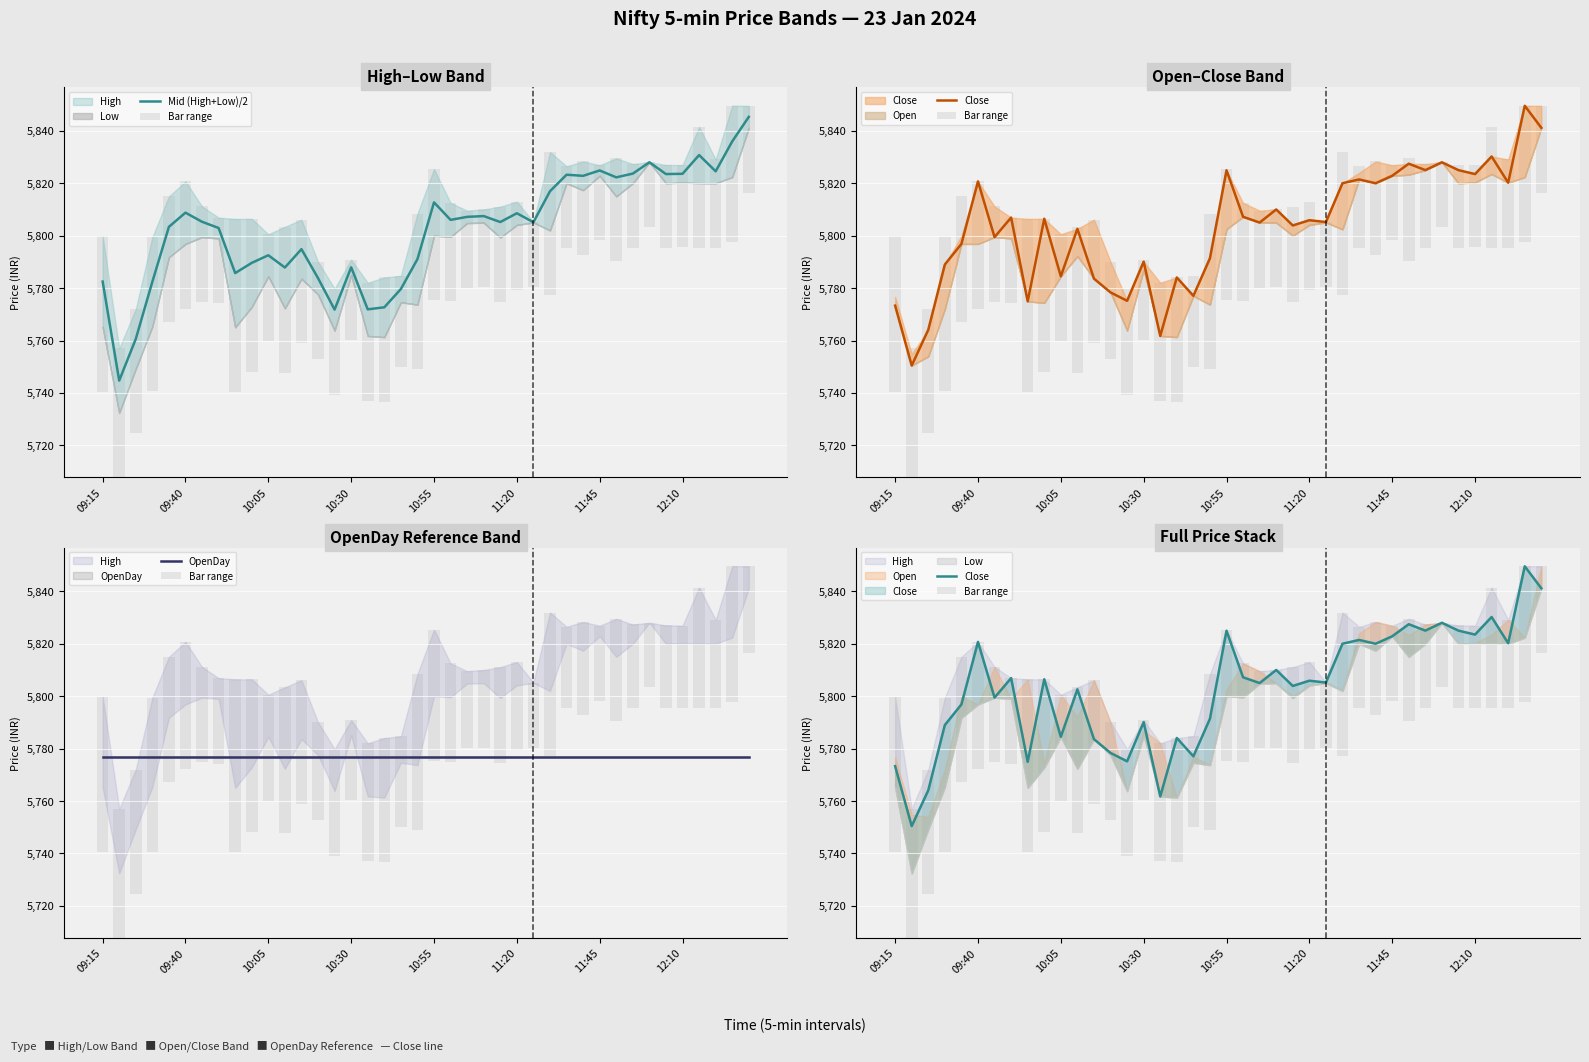

What is the greatest value displayed?

5849.6